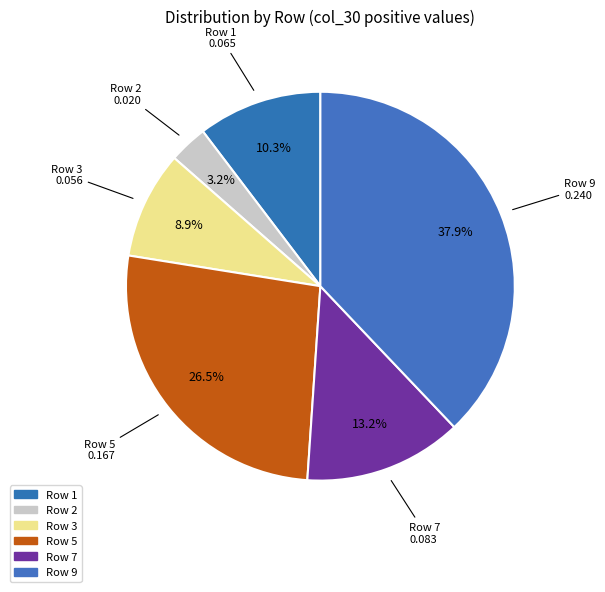

How many slices are in this pie chart?

6